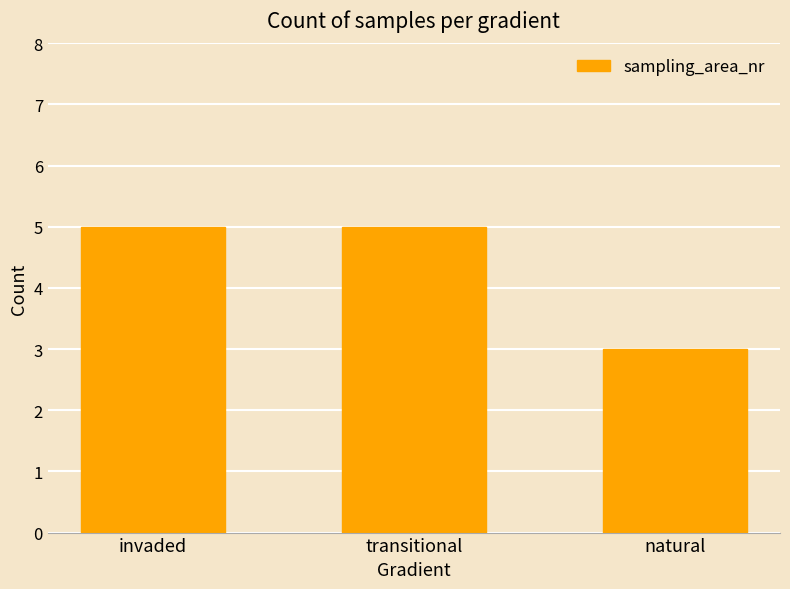

What position from the left is invaded?

1